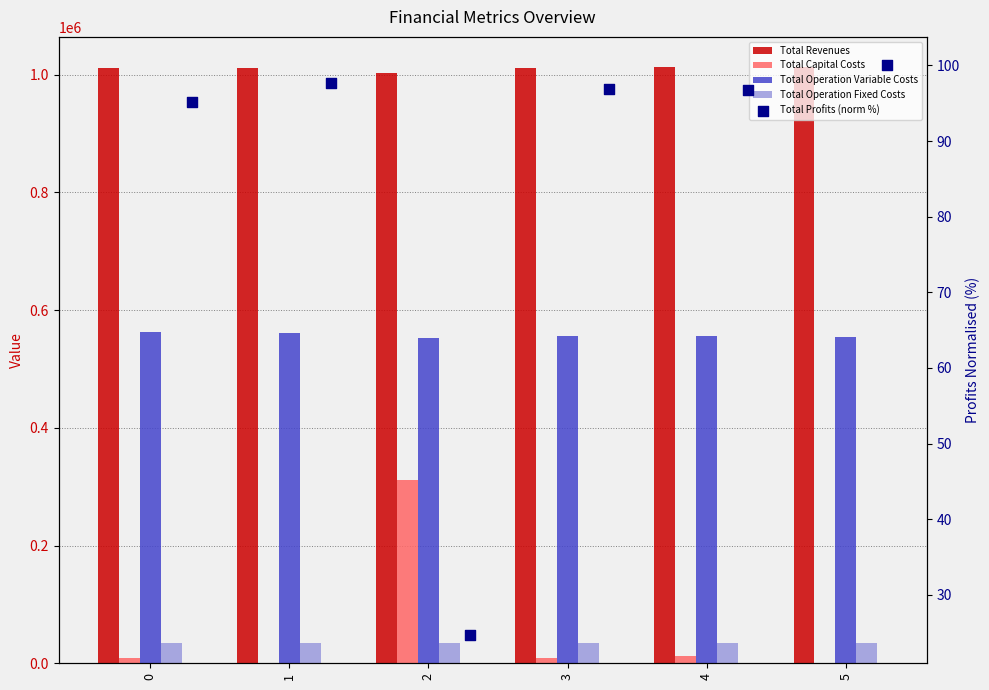

Which series has the largest total across all categories?

Total Revenues